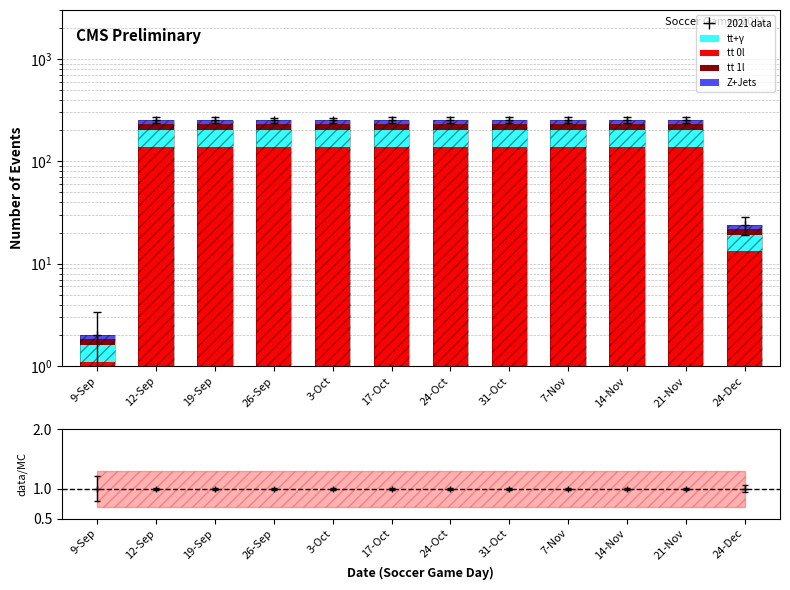

What position from the left is 24-Dec?

12